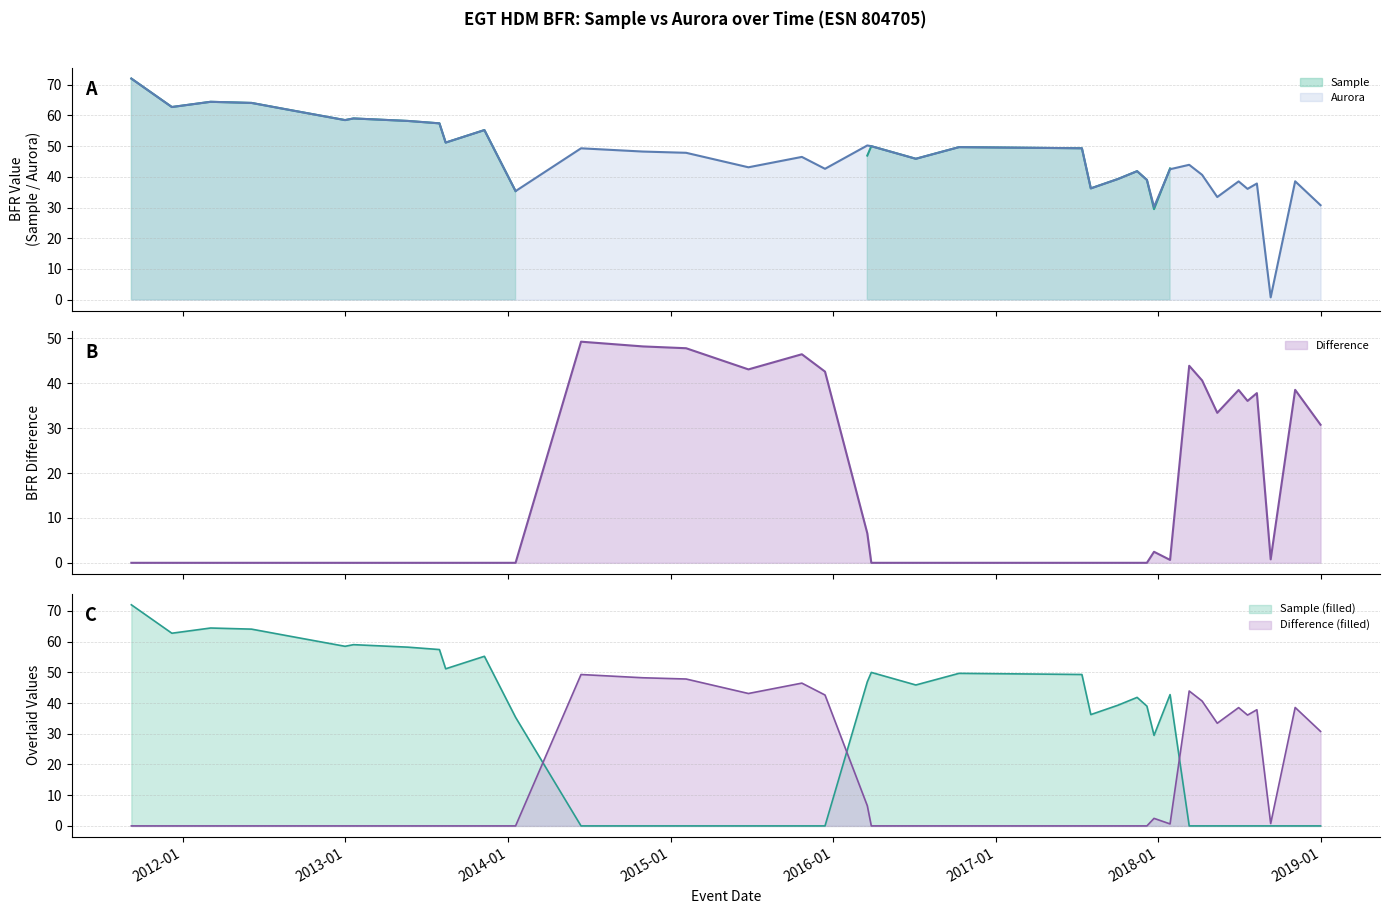

What is the average value of the aurora series?

46.1